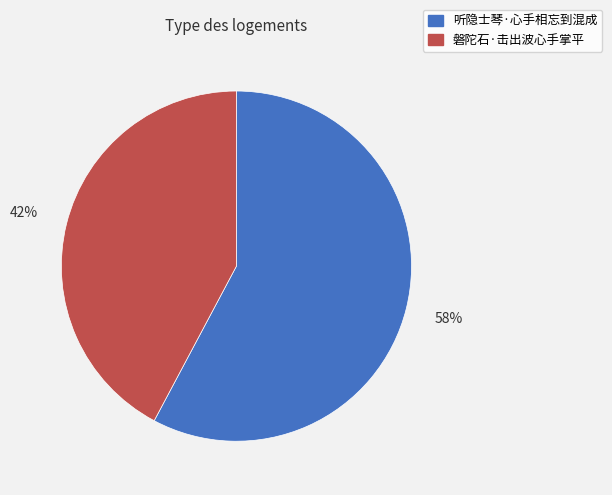

True or false: 听隐士琴·心手相忘到混成 accounts for 58% of the total.

True